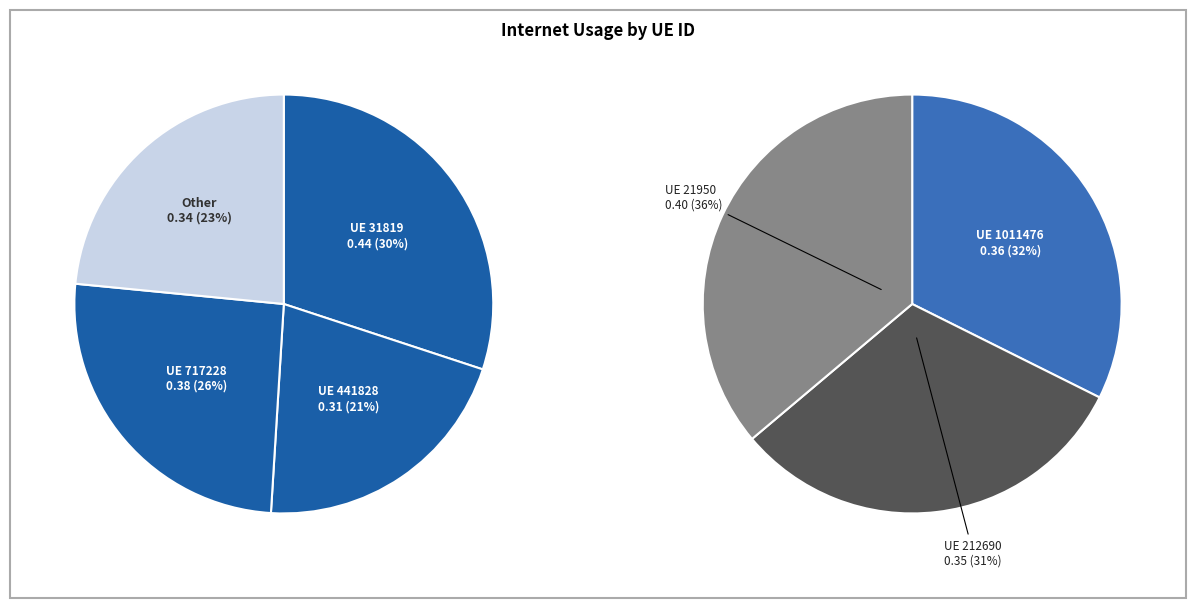

Which category has the smallest portion of the pie?

441828